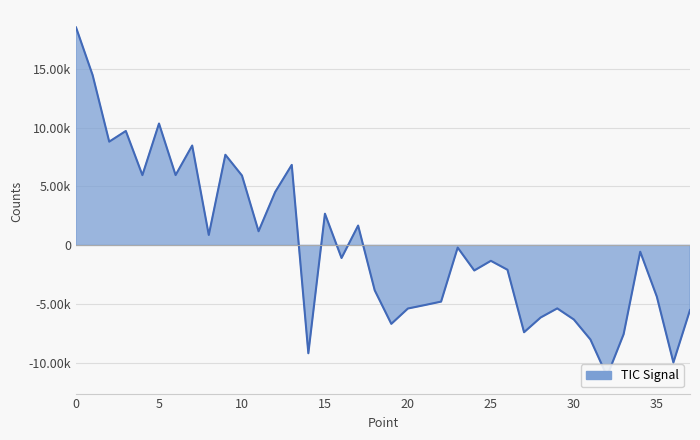

How many categories are shown in the chart?

38